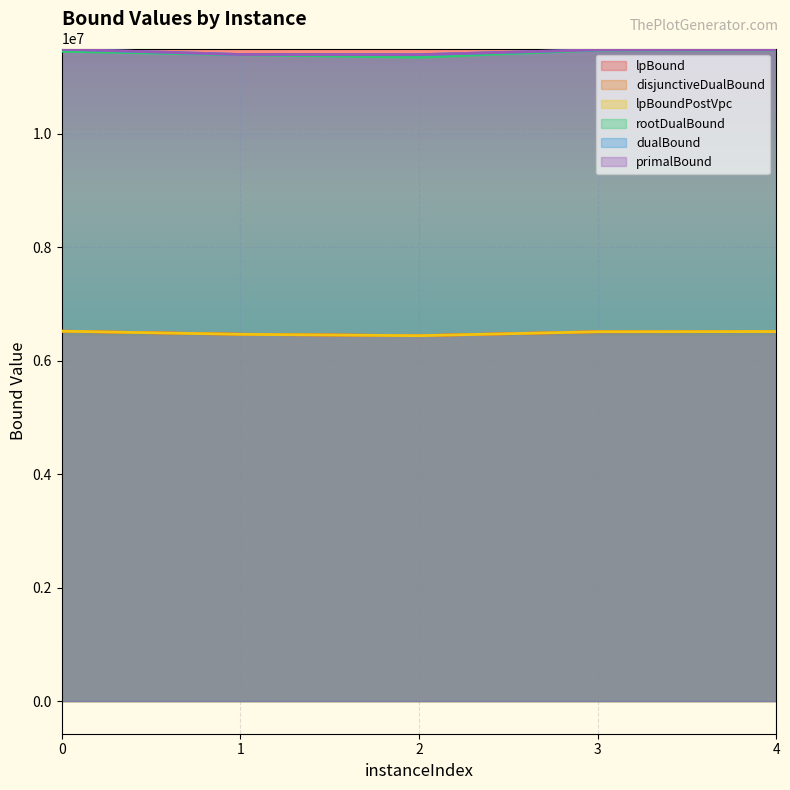

How many interior local valleys does the lpBound series have?

1